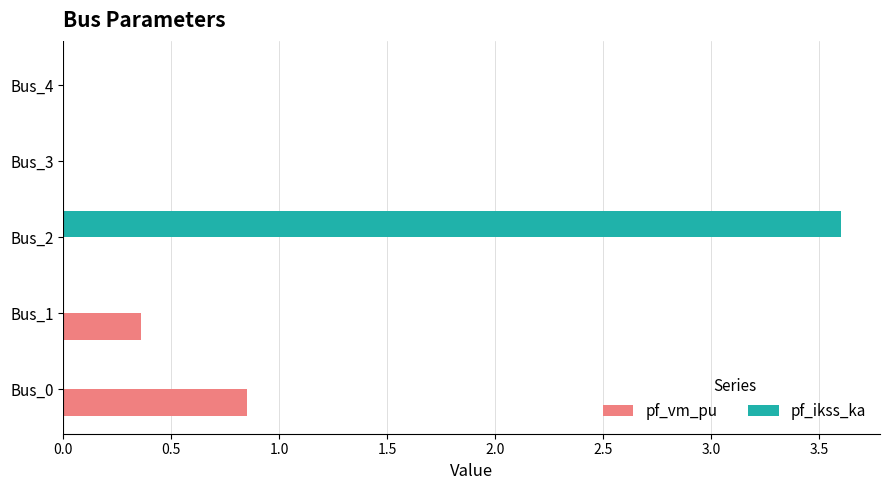

How many data points does each series have?

5